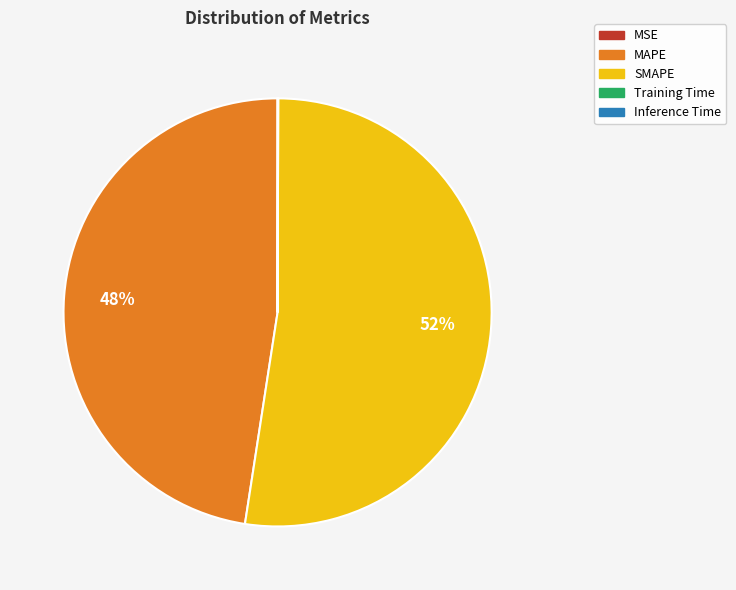

The SMAPE slice represents 52% of the pie. True or false?

True